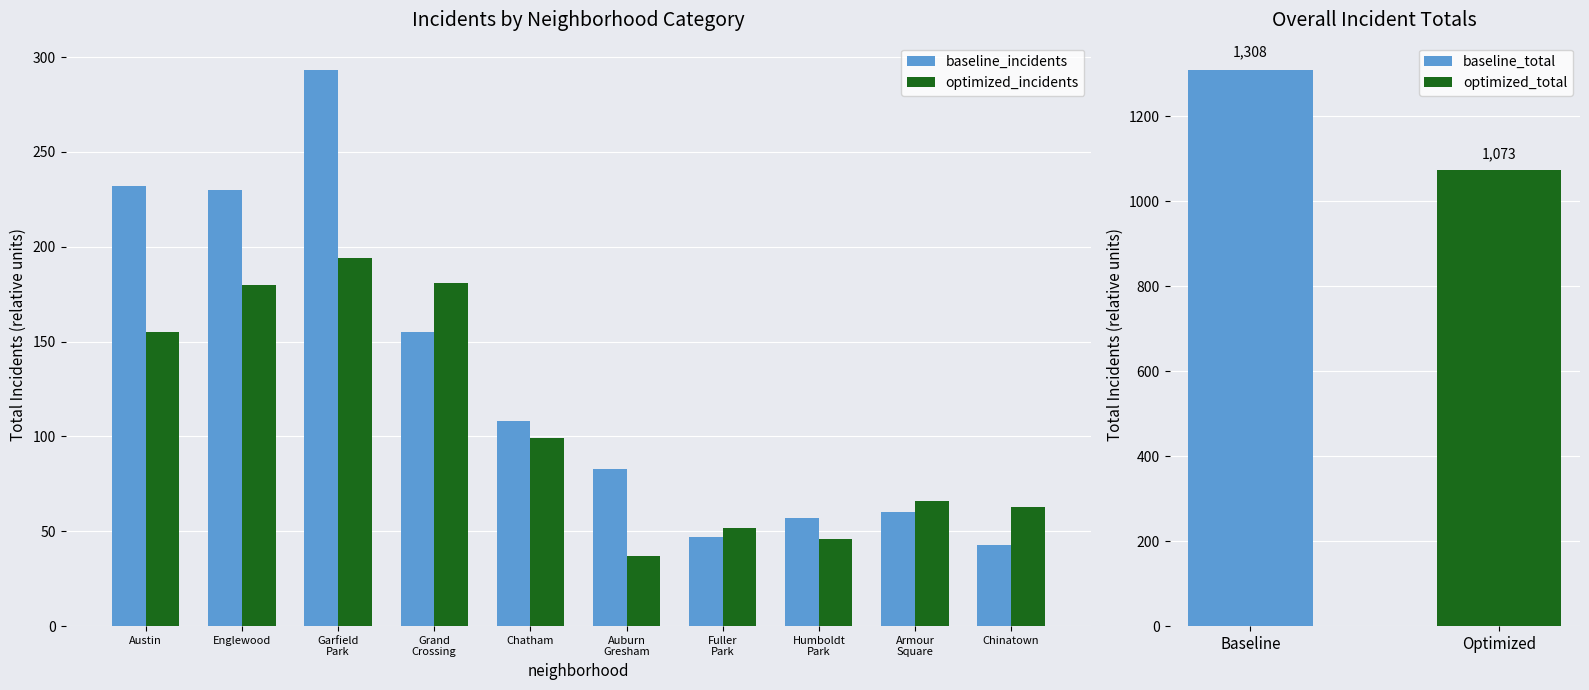

At which category is the sum across all series the highest?

Garfield
Park